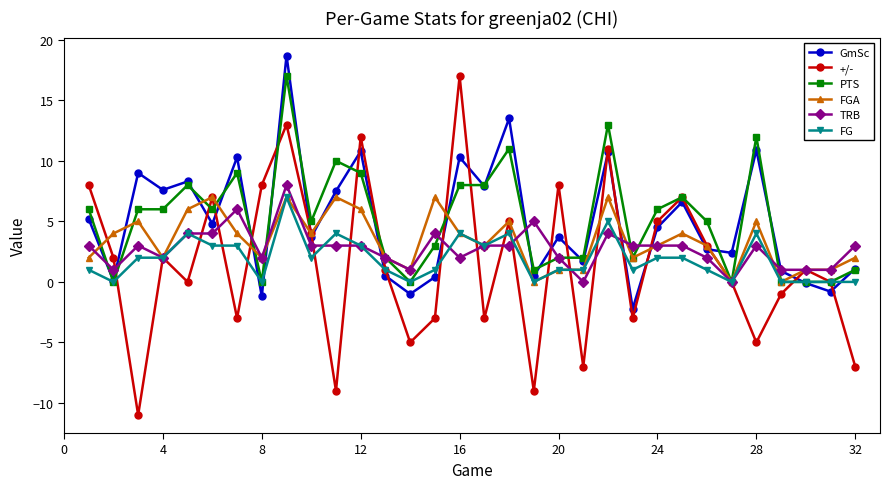

What is the difference between the maximum and second lowest values in the FG series?

7.0